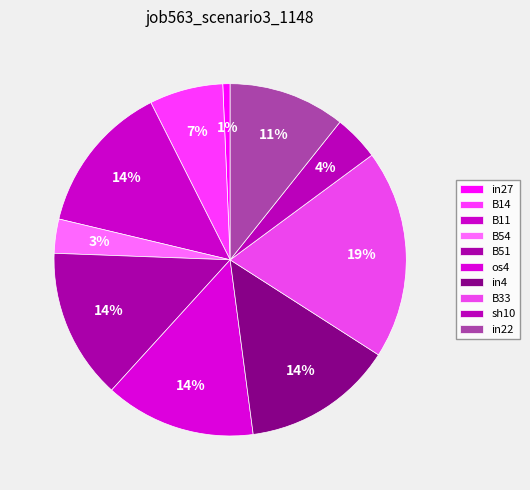

The B14 slice represents 7% of the pie. True or false?

True